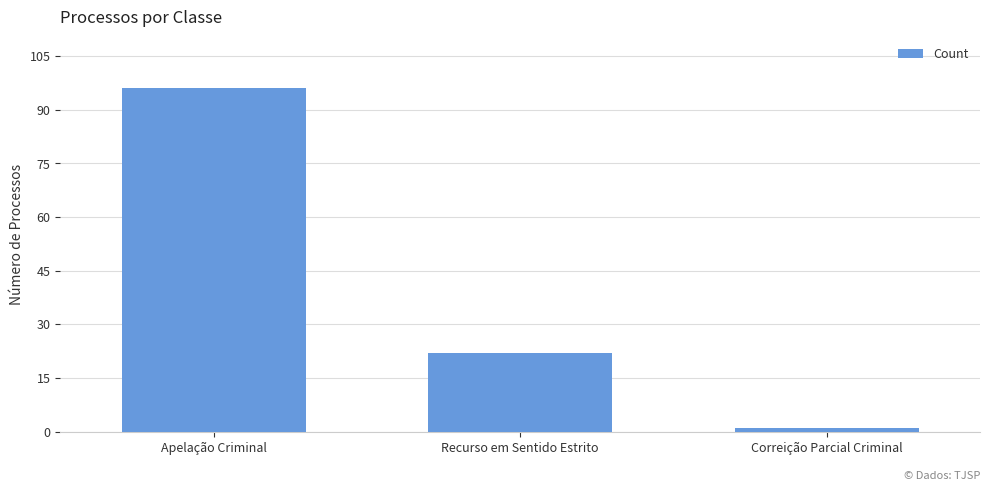

Are the bars horizontal?

No